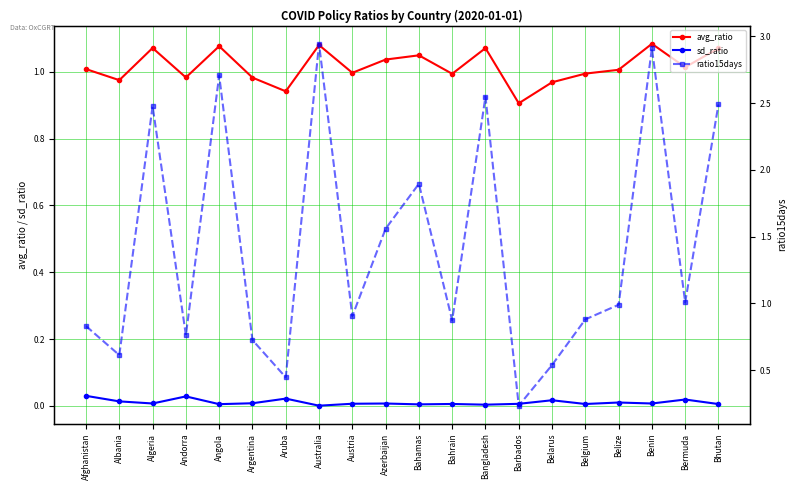

List the series in order of their overall mean, lowest first.

sd_ratio, avg_ratio, ratio15days